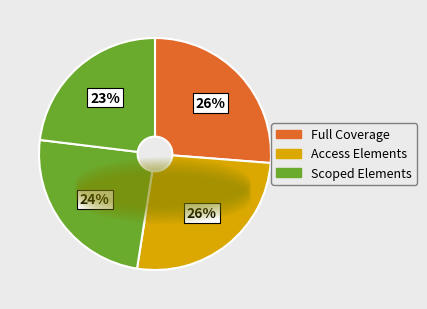

How many segments does this pie chart have?

4